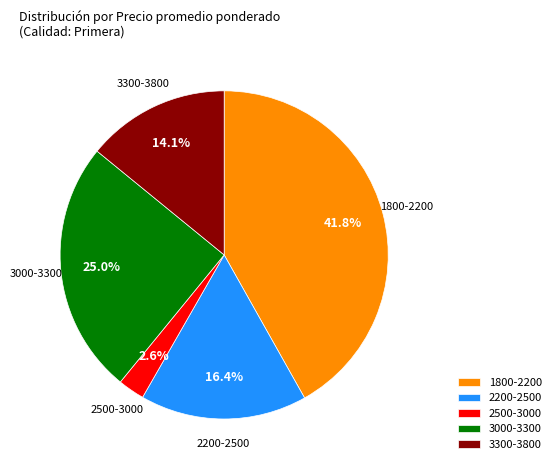

Rank the categories by value from lowest to highest.

2500-3000, 3300-3800, 2200-2500, 3000-3300, 1800-2200